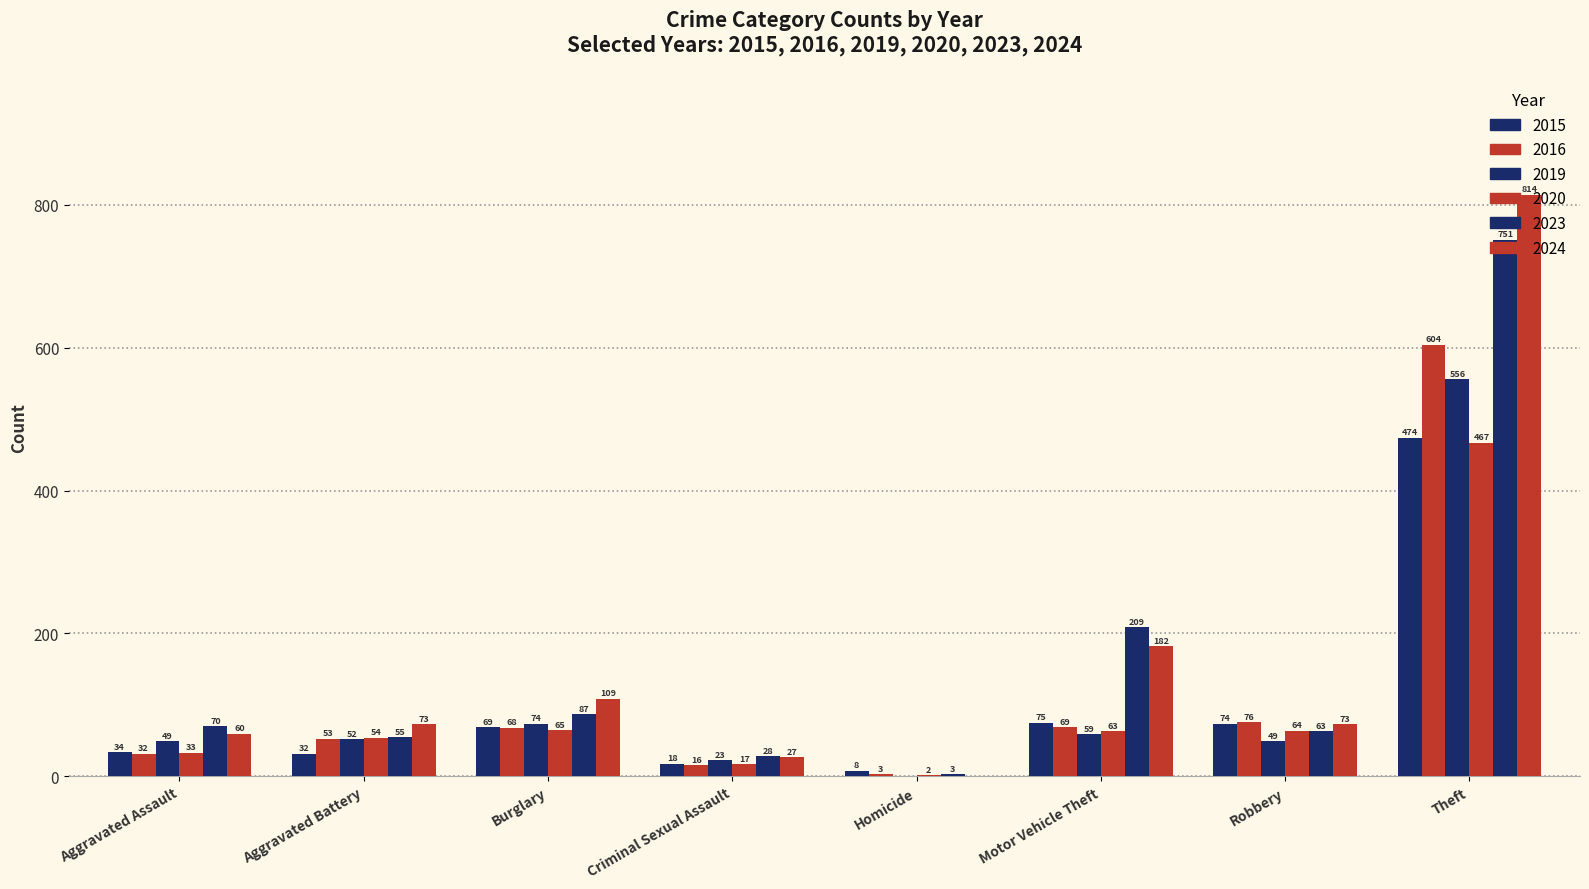

Are the bars horizontal?

No